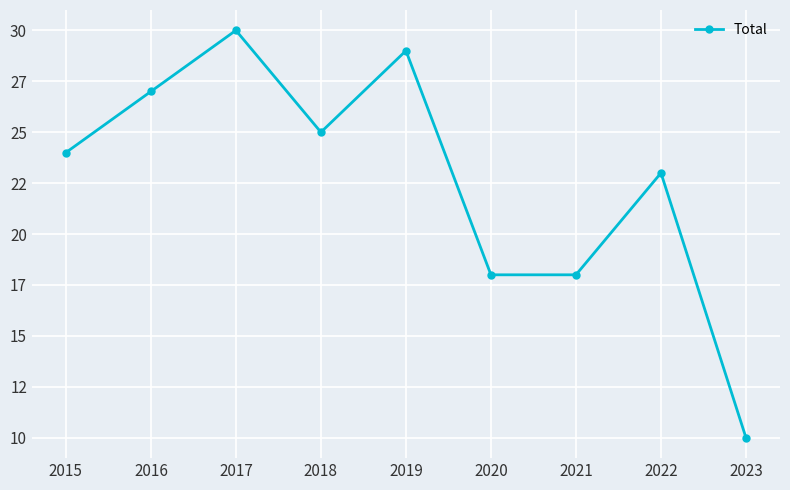

List the labels in order of value, smallest first.

2023, 2020, 2021, 2022, 2015, 2018, 2016, 2019, 2017